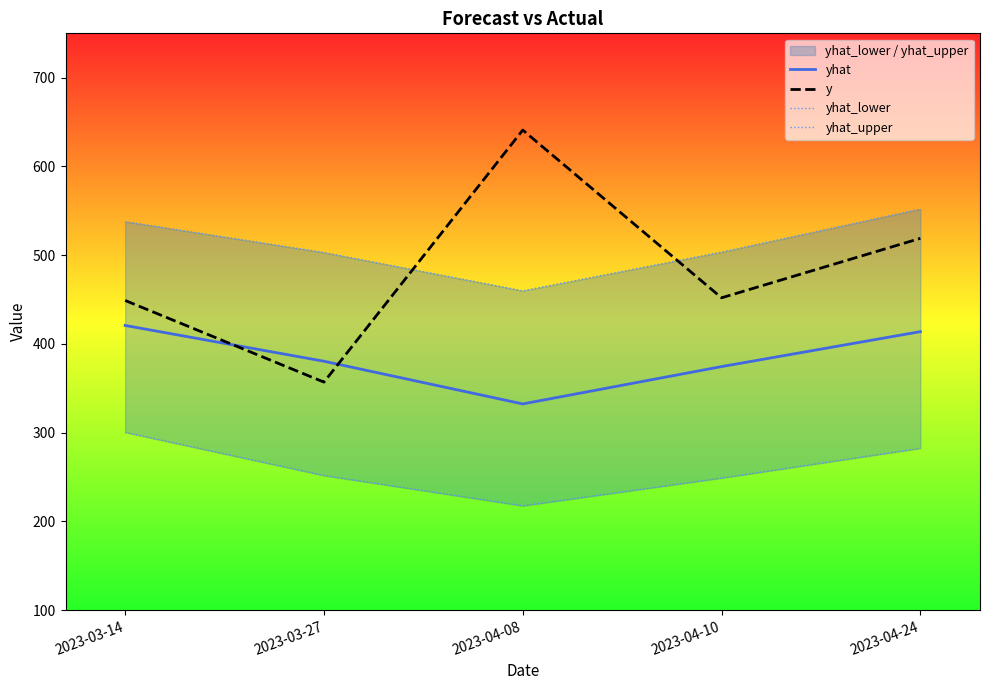

List the series in order of their peak value, highest first.

y, yhat_upper, yhat, yhat_lower